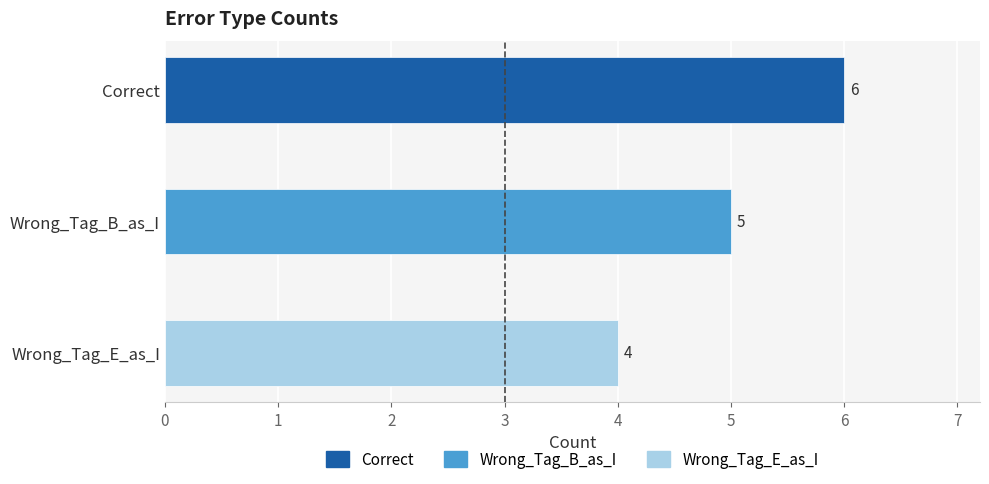

What is the difference between the second highest and minimum values?

1